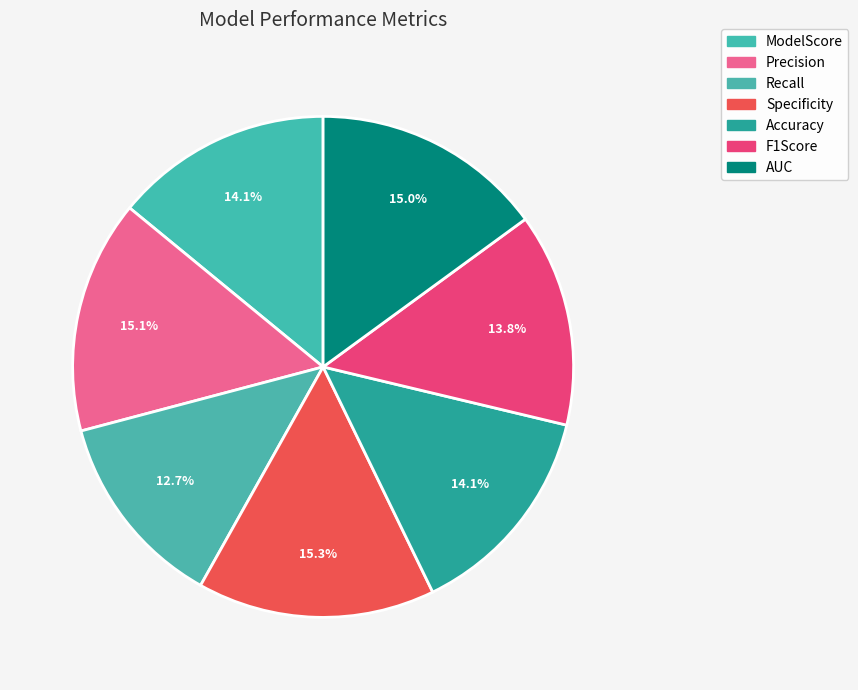

The ModelScore slice represents 14% of the pie. True or false?

True